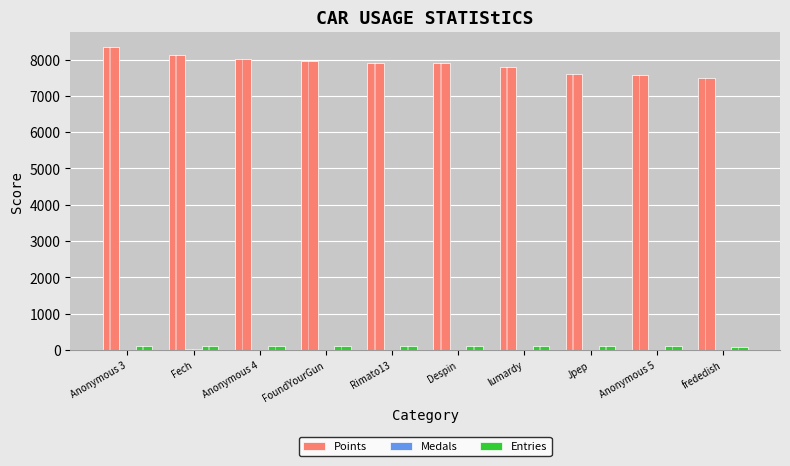

What is the difference between the maximum and minimum values in the Points series?

872